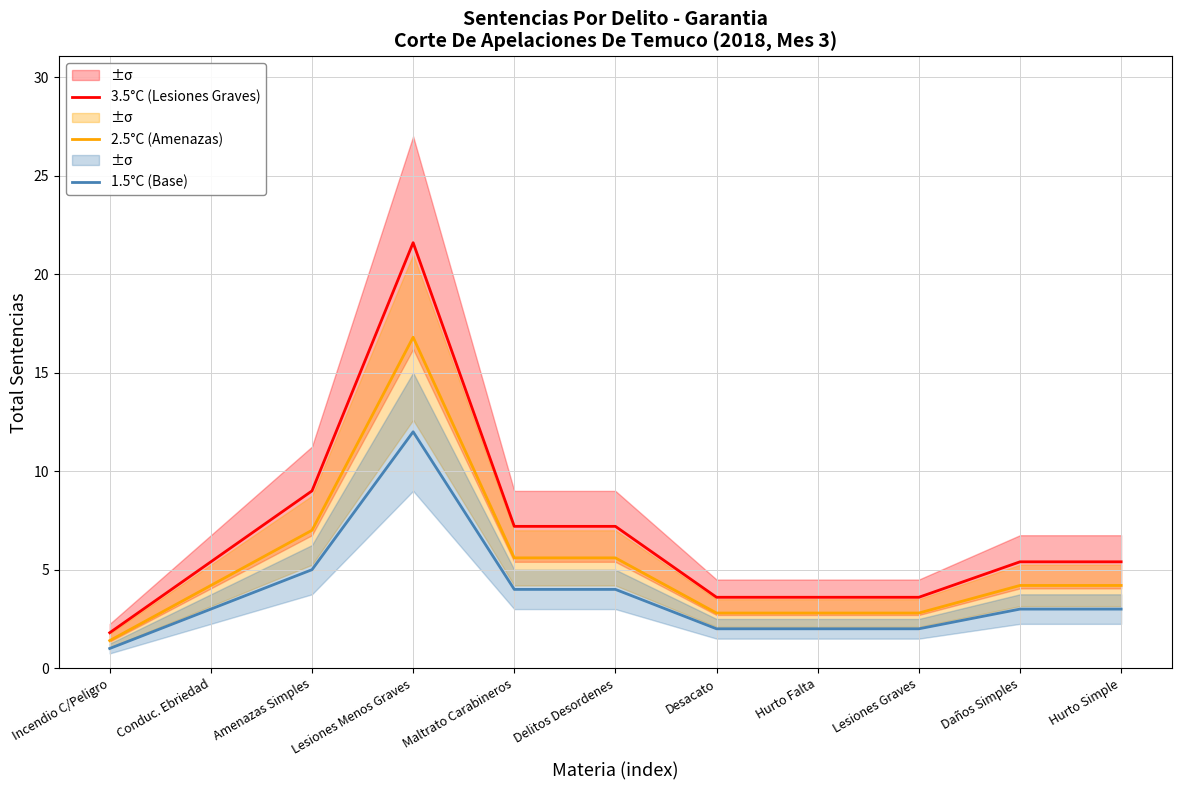

What are all the series names shown in the legend?

3.5°C (Lesiones Graves), 2.5°C (Amenazas), 1.5°C (Base)